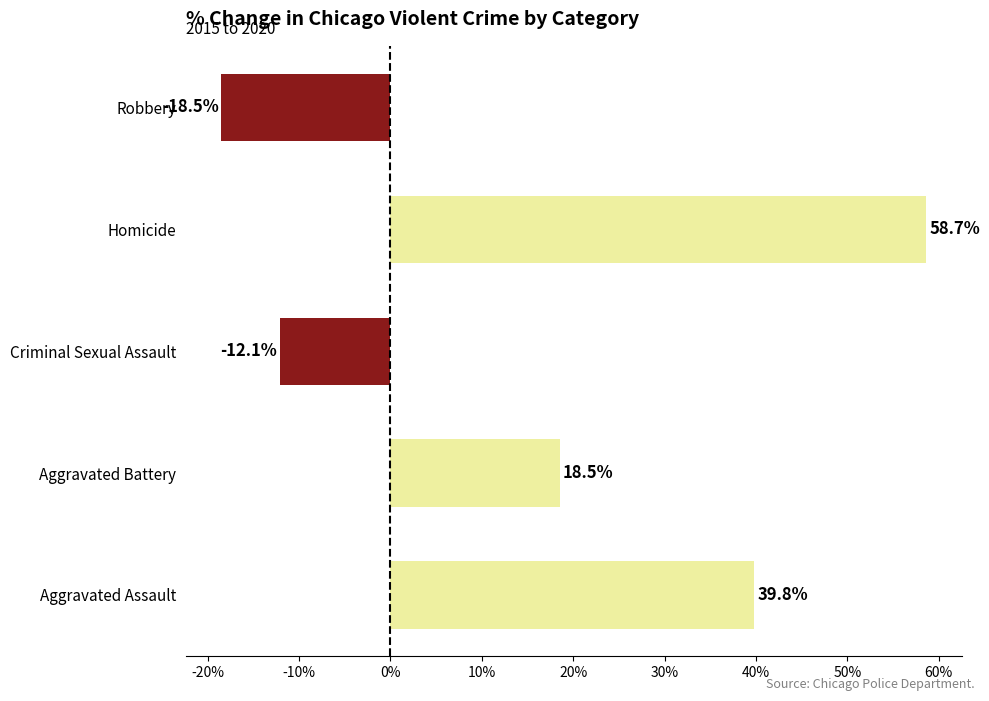

True or false: the data shows 39.8 at Aggravated Assault.

True